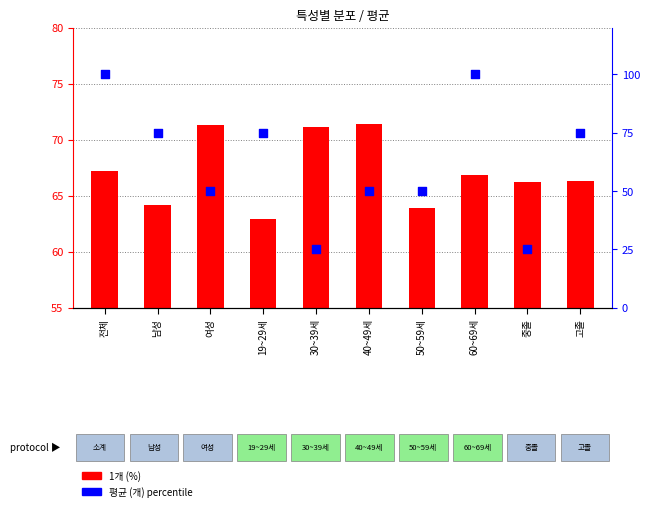

Which series contains the lowest Y value?

평균 (개)